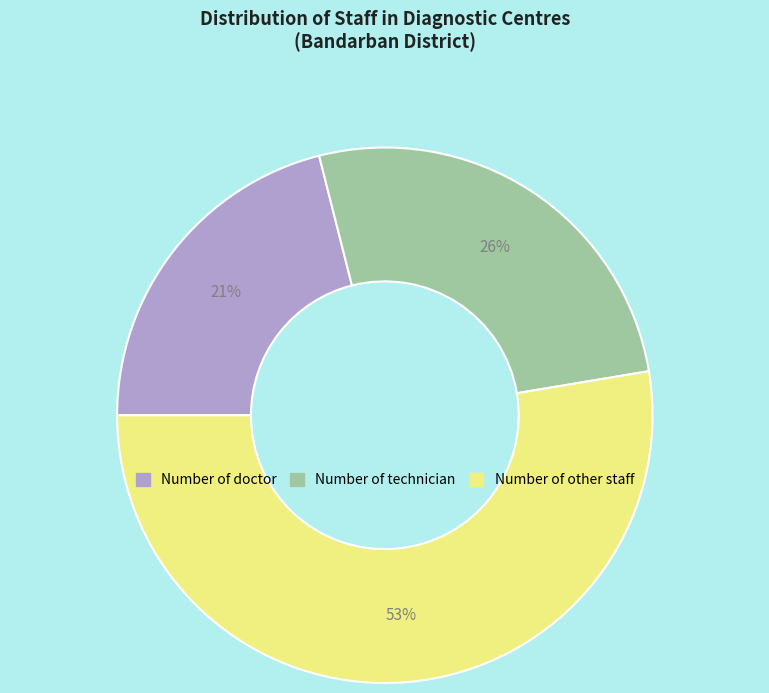

What percentage is the Number of doctor slice, to the nearest percent?

21%